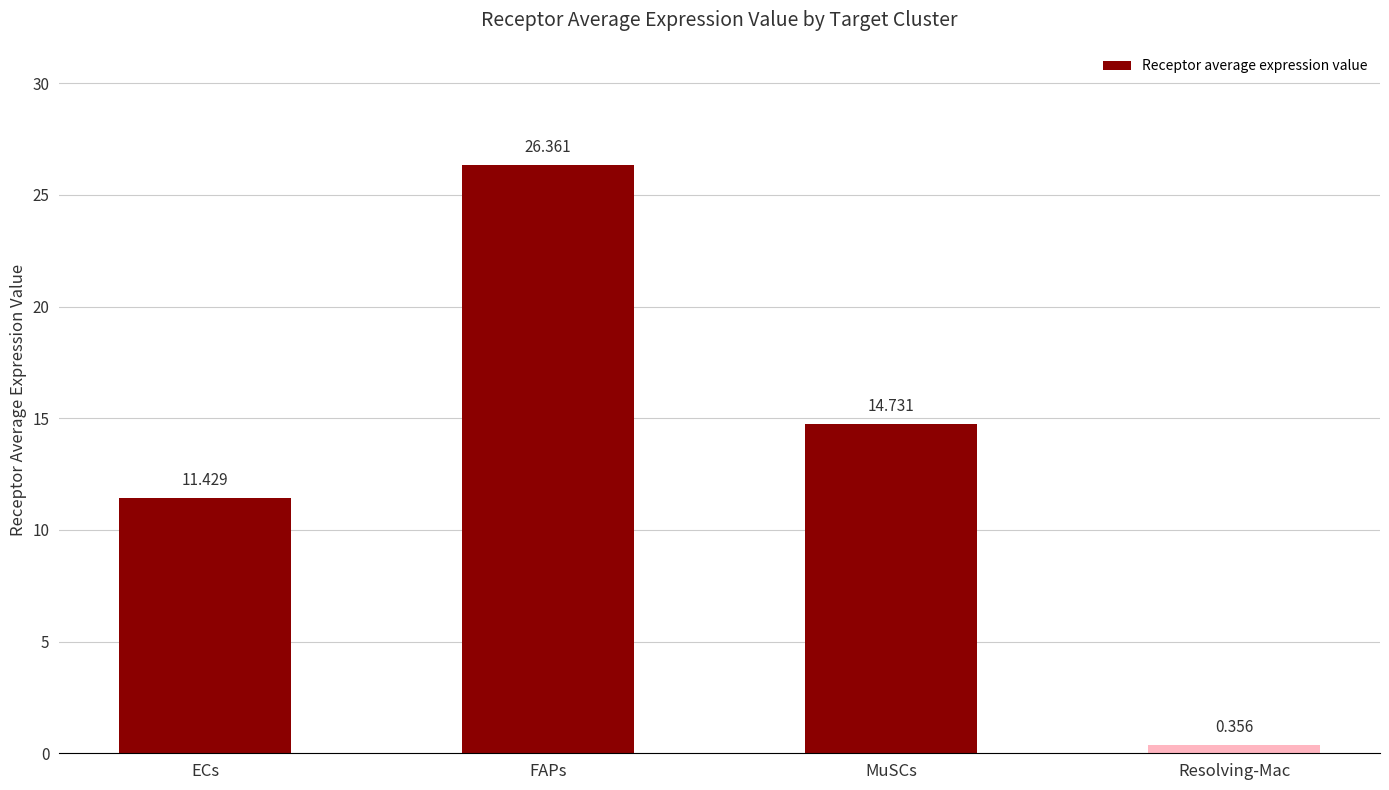

At which label does the data first exceed 14?

FAPs